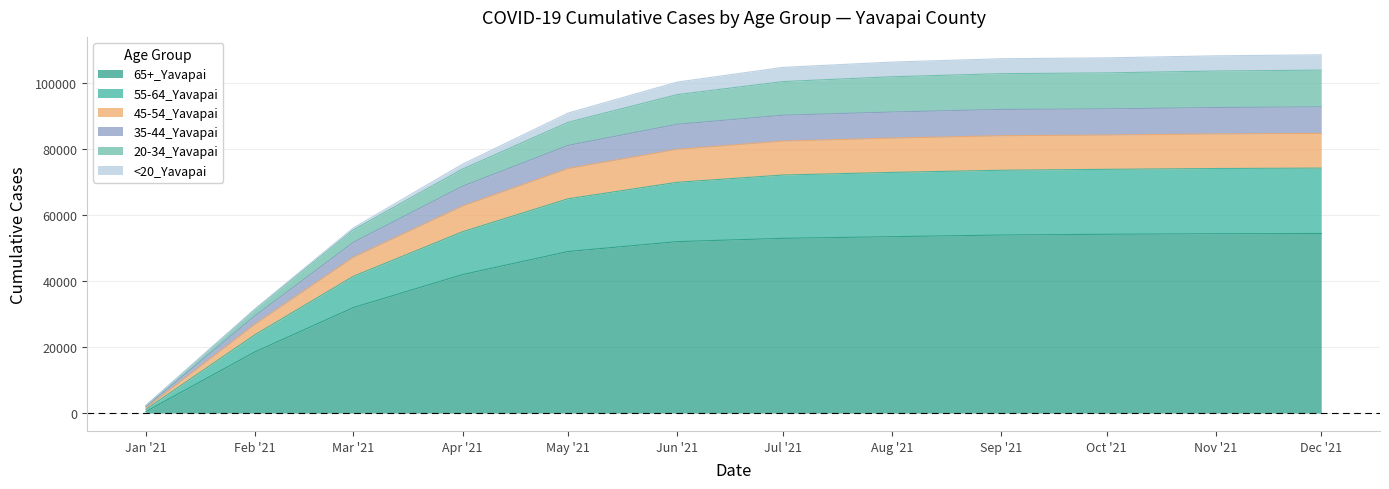

Rank the categories by 35-44_Yavapai value from lowest to highest.

Jan '21, Feb '21, Mar '21, Apr '21, May '21, Jun '21, Jul '21, Aug '21, Sep '21, Oct '21, Nov '21, Dec '21